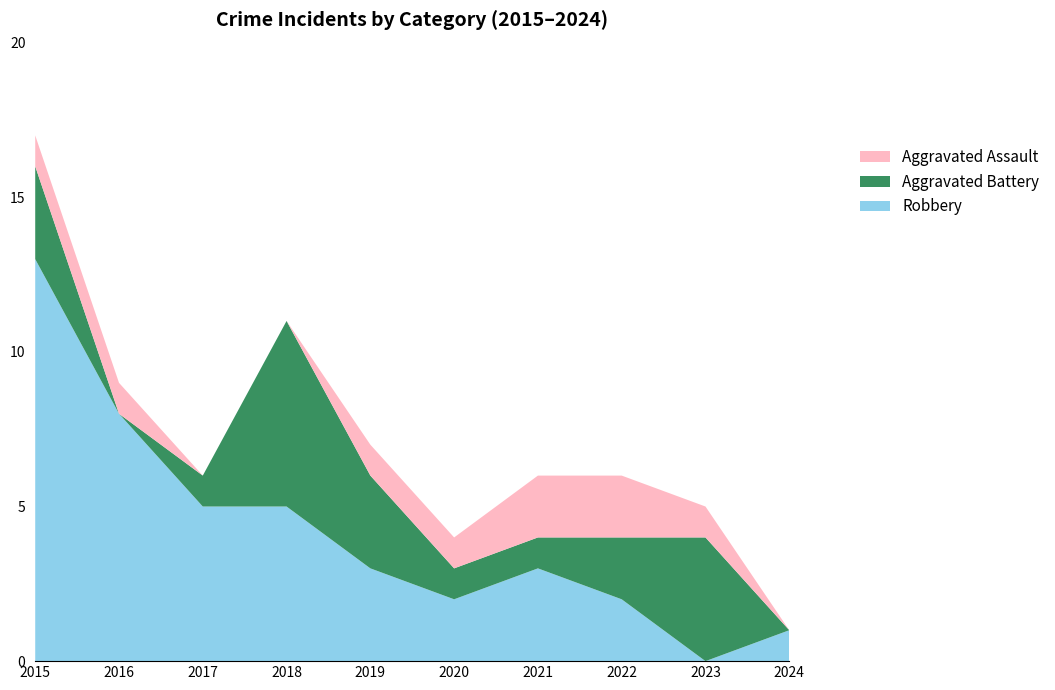

Reading left to right, transcribe all the data shown in this chart.

Robbery: 2015=13	2016=8	2017=5	2018=5	2019=3	2020=2	2021=3	2022=2	2023=0	2024=1
Aggravated Battery: 2015=3	2016=0	2017=1	2018=6	2019=3	2020=1	2021=1	2022=2	2023=4	2024=0
Aggravated Assault: 2015=1	2016=1	2017=0	2018=0	2019=1	2020=1	2021=2	2022=2	2023=1	2024=0
Total: 2015=17	2016=9	2017=6	2018=11	2019=7	2020=4	2021=6	2022=6	2023=5	2024=1